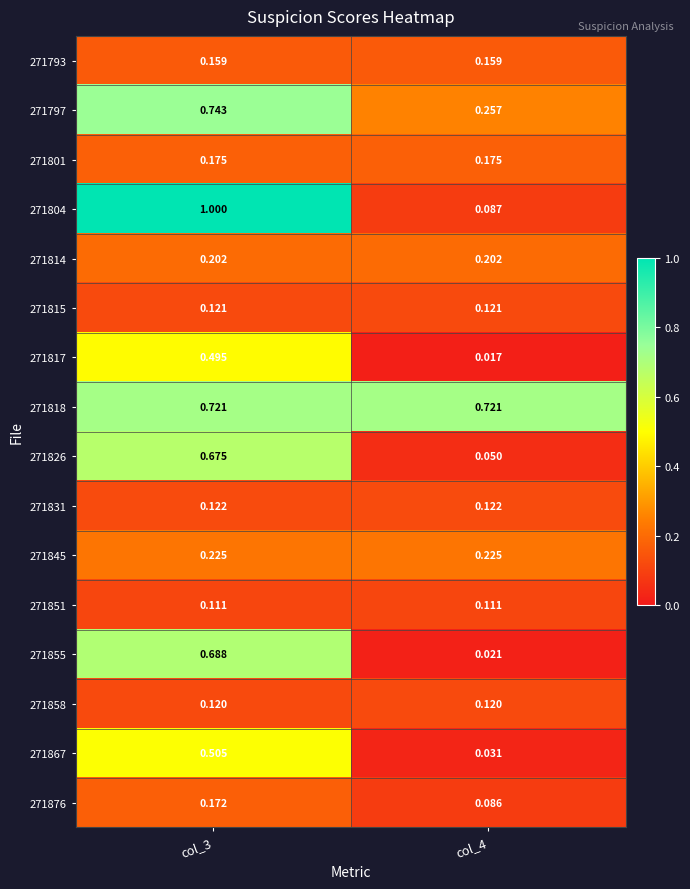

Is the value of 271867 at col_4 greater than the value of 271817 at col_3?

No